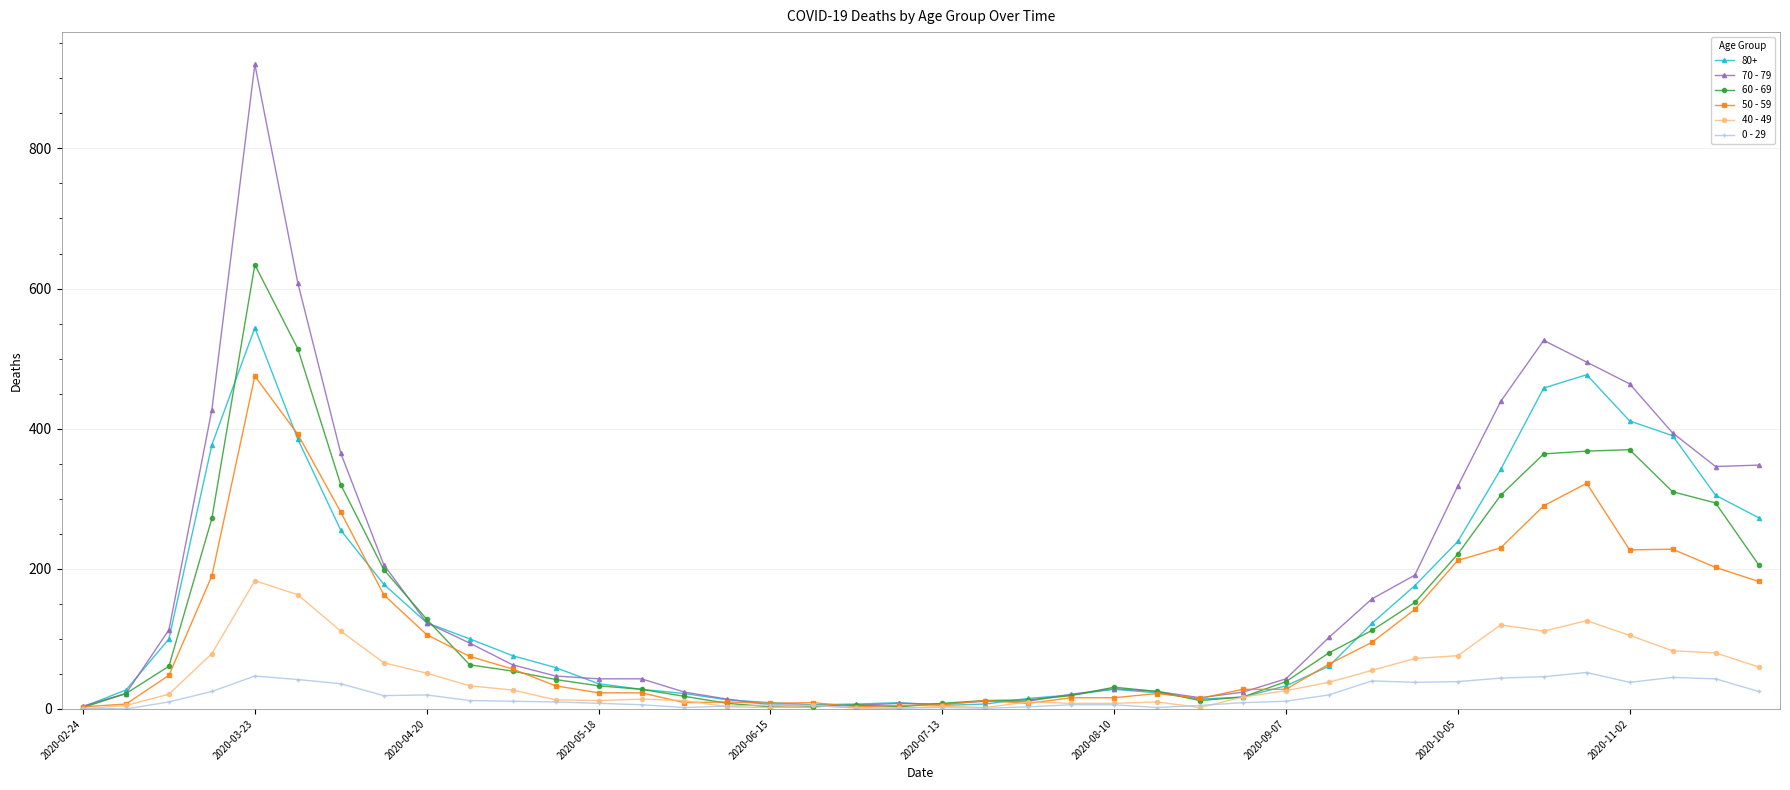

What are all the series names shown in the legend?

80+, 70 - 79, 60 - 69, 50 - 59, 40 - 49, 0 - 29